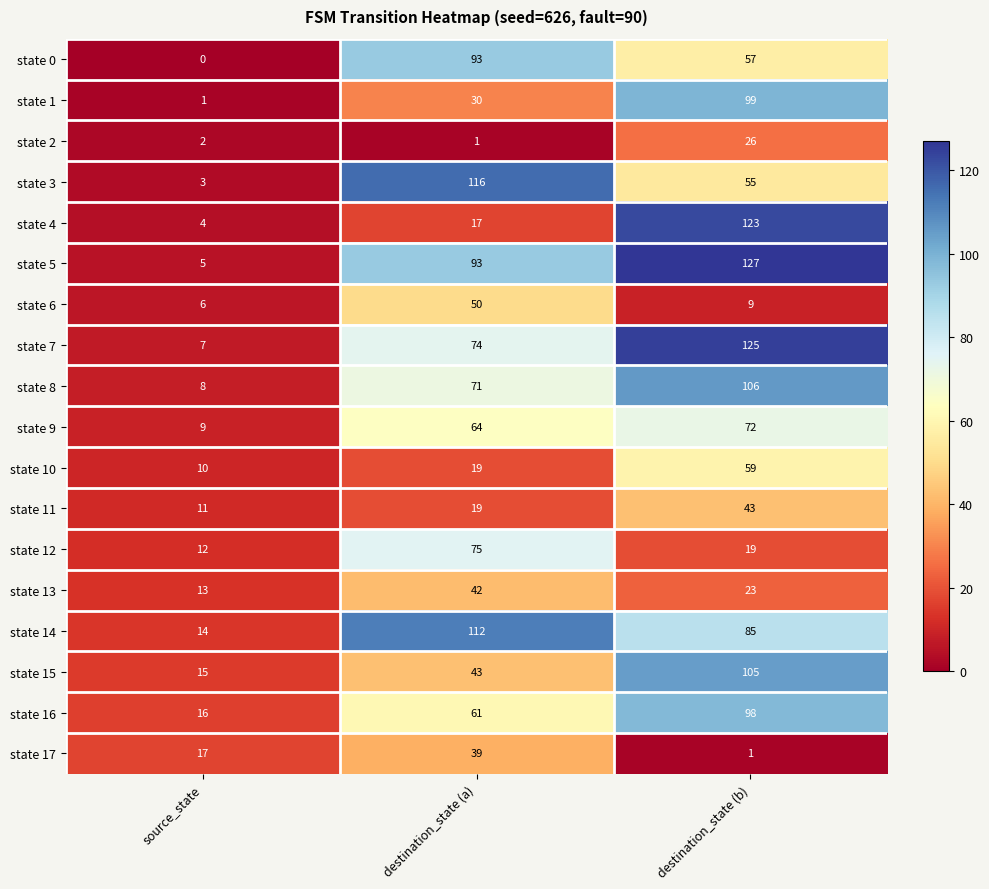

At which category does the chart reach its minimum across all series?

source_state